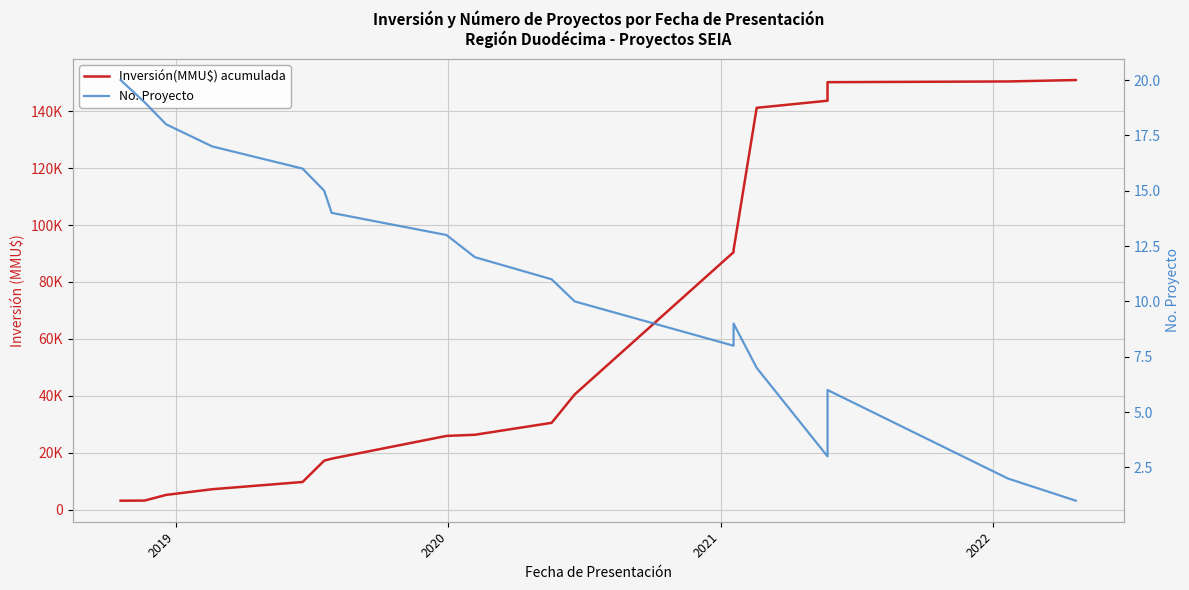

What is the average value of the Inversión(MMU$) acumulada series?

69937